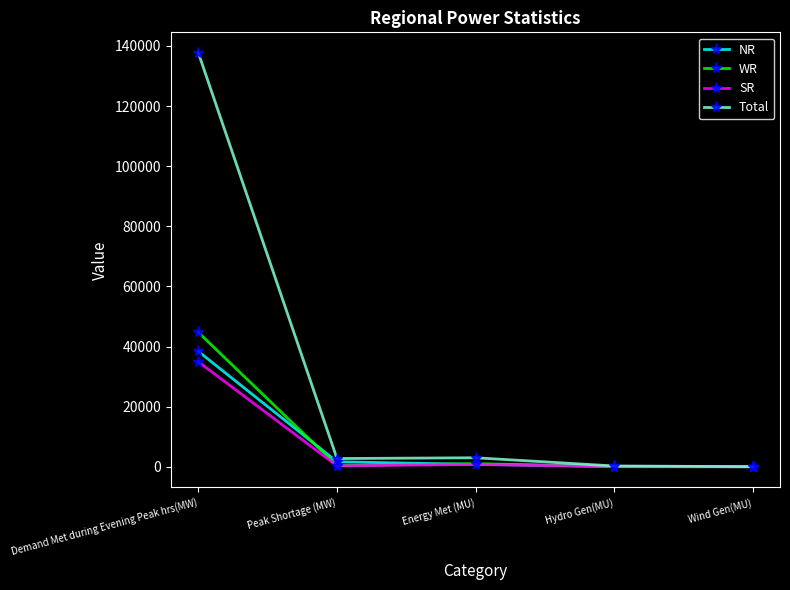

What is the difference between the maximum and minimum values in the NR series?

38350